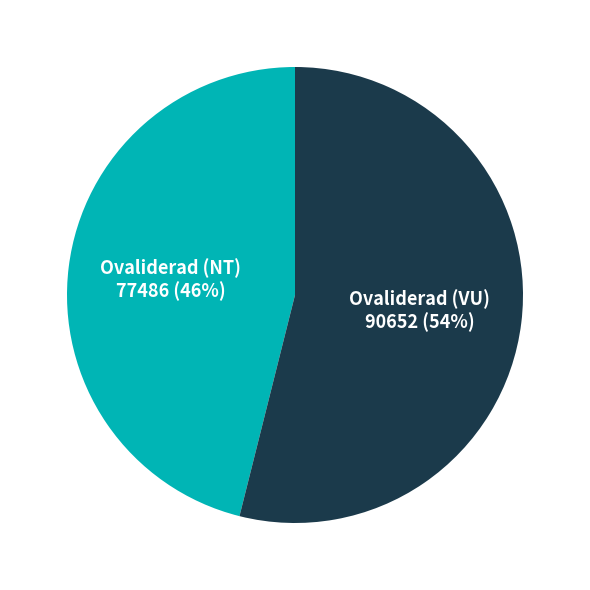

Which category accounts for the majority?

Ovaliderad (VU)